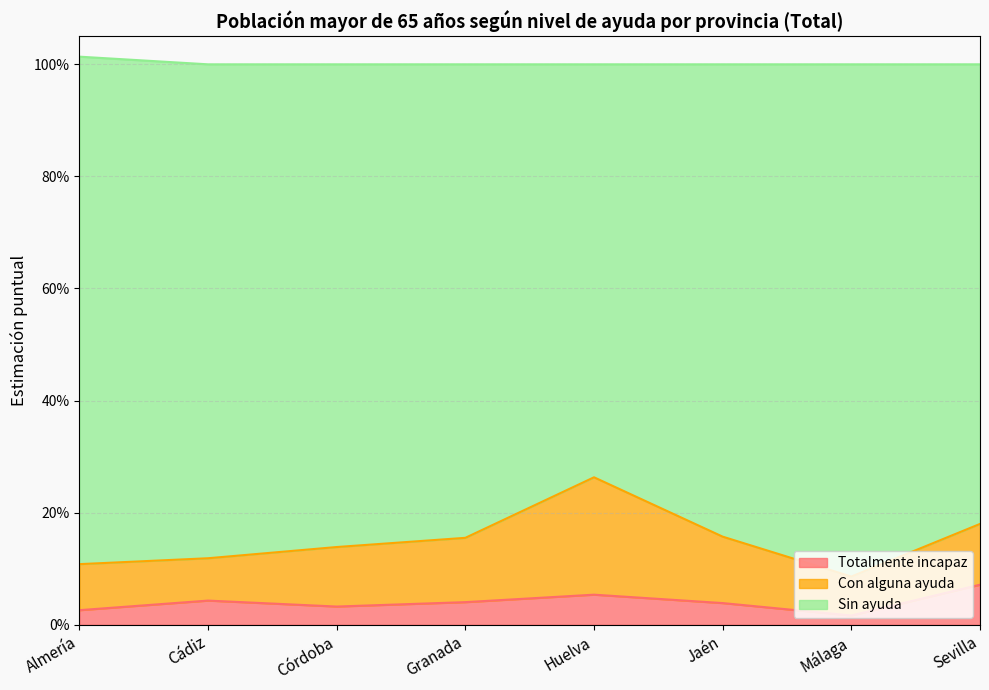

Does the chart display data point markers on the line(s)?

No